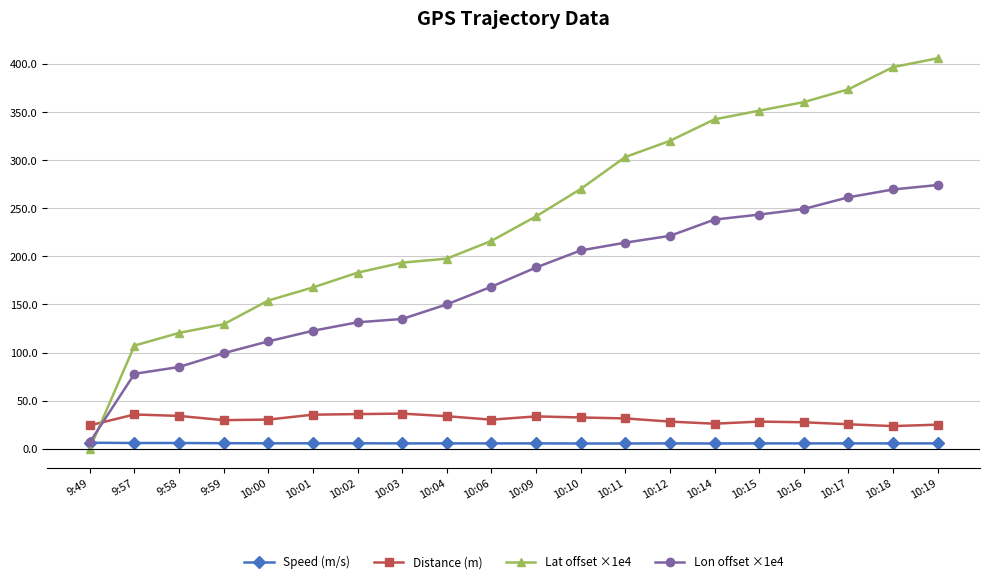

The Speed (m/s) series shows 5.4 at 10:18. True or false?

True